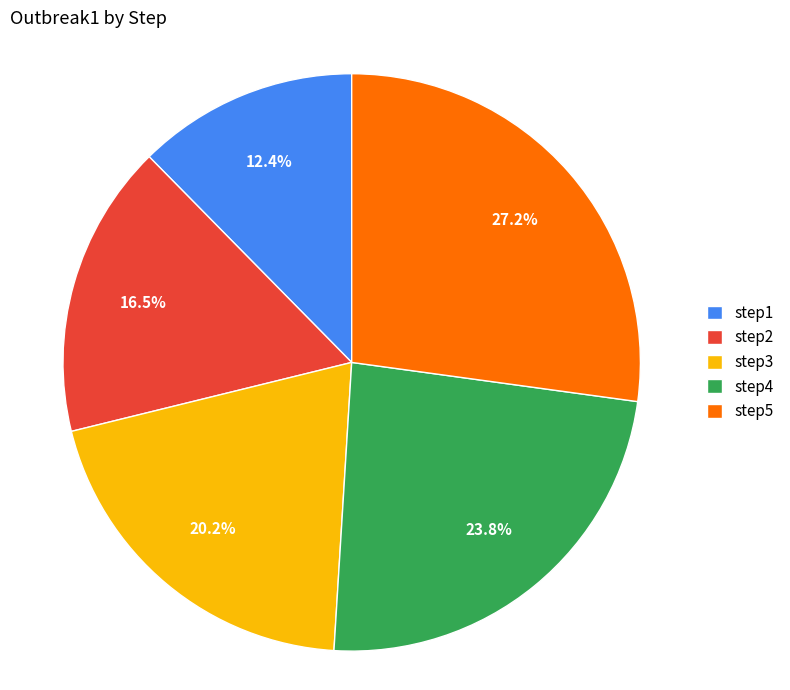

Which slice is the smallest?

step1